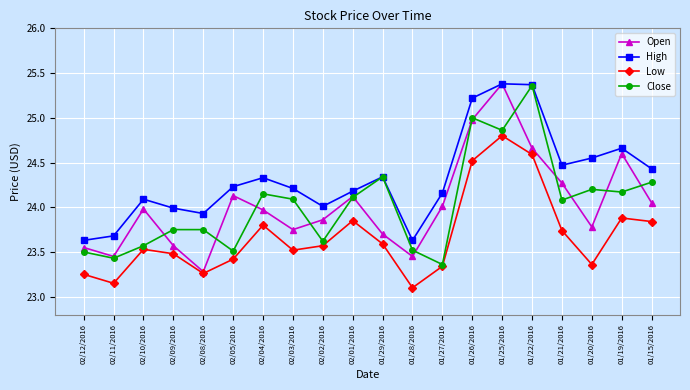

At which label does Close reach its minimum?

01/27/2016